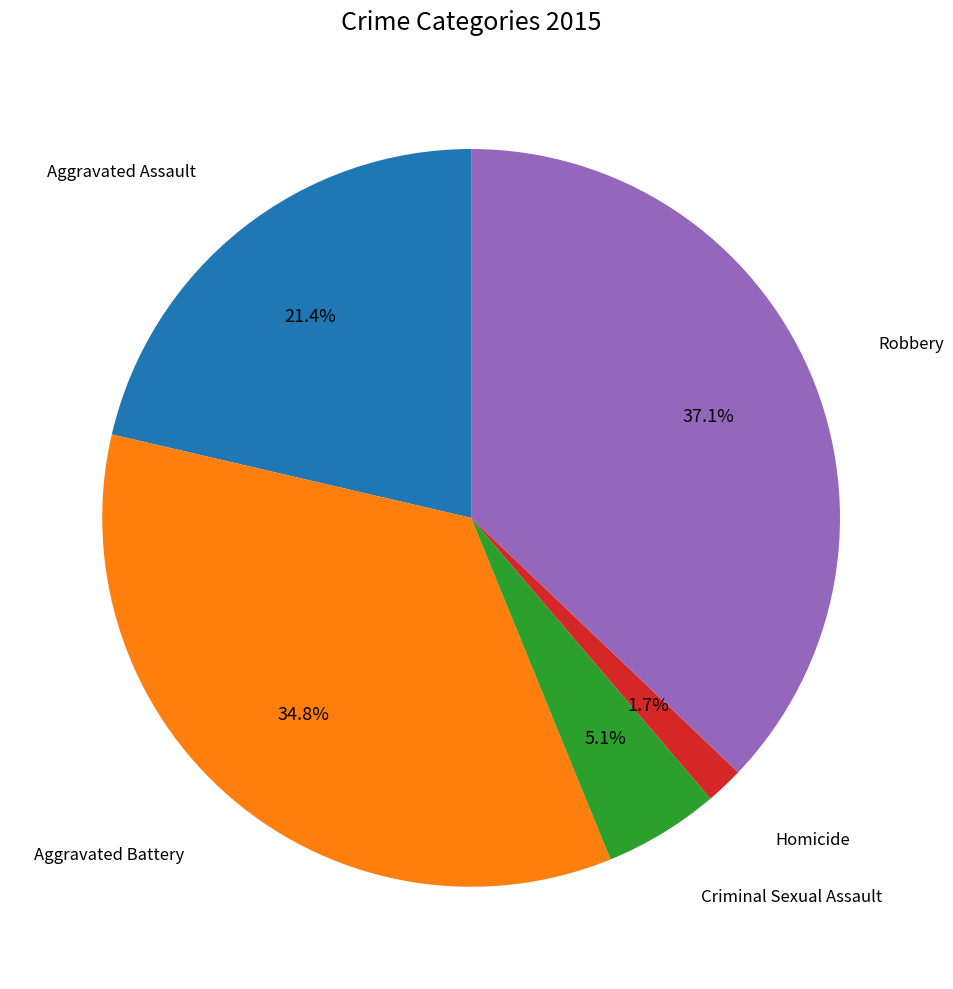

How many slices are in this pie chart?

5